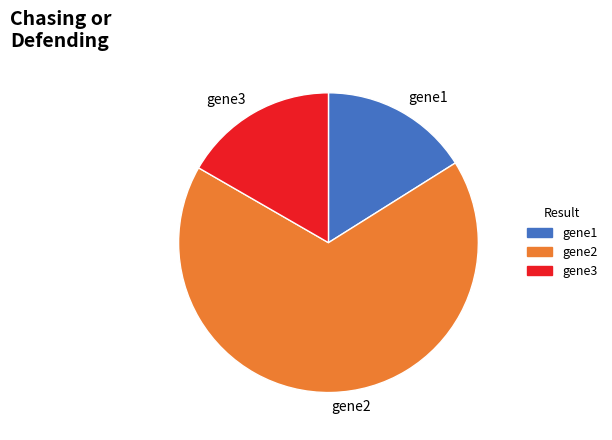

Is there a majority slice in this chart?

Yes